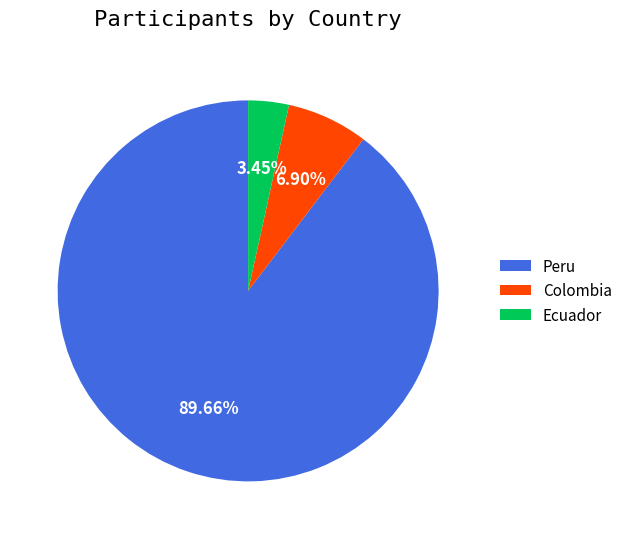

Which slice is the smallest?

Ecuador